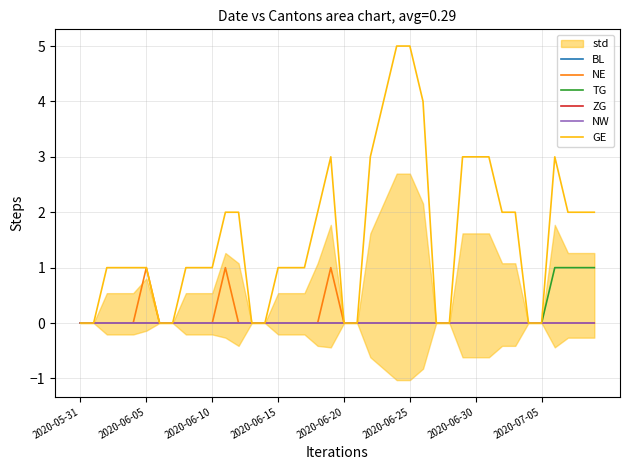

Between 9 and 22, which series saw the biggest shift?

GE